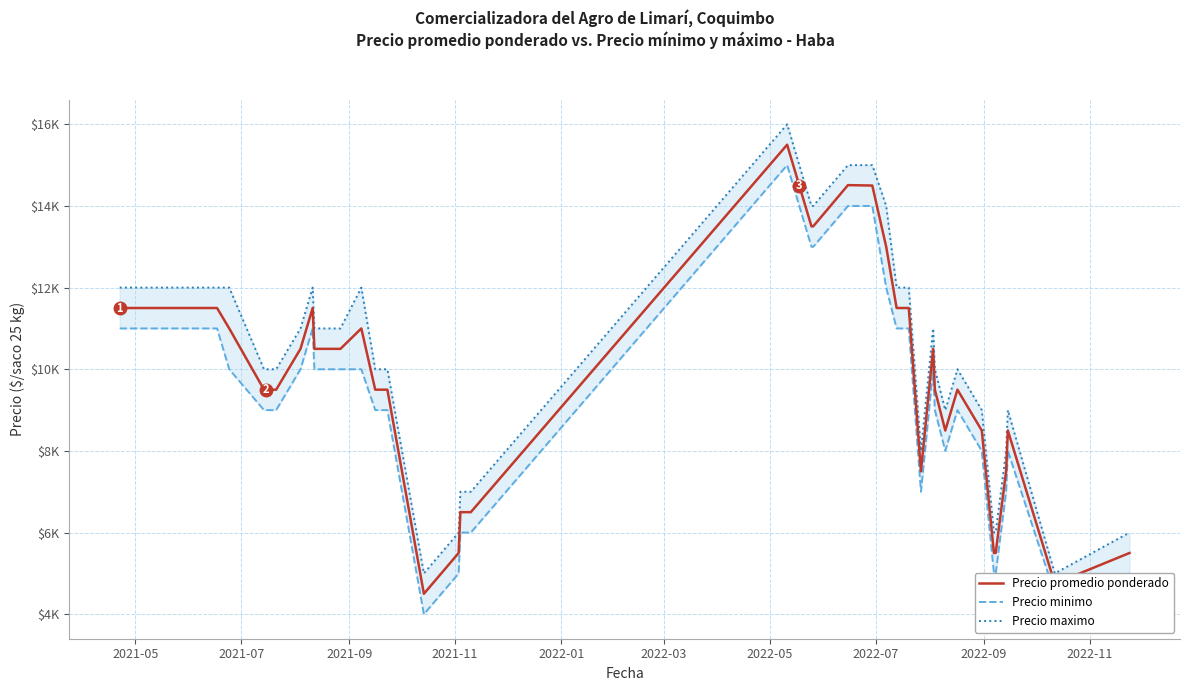

Rank the series by their maximum value, from lowest to highest.

Precio minimo, Precio promedio ponderado, Precio maximo